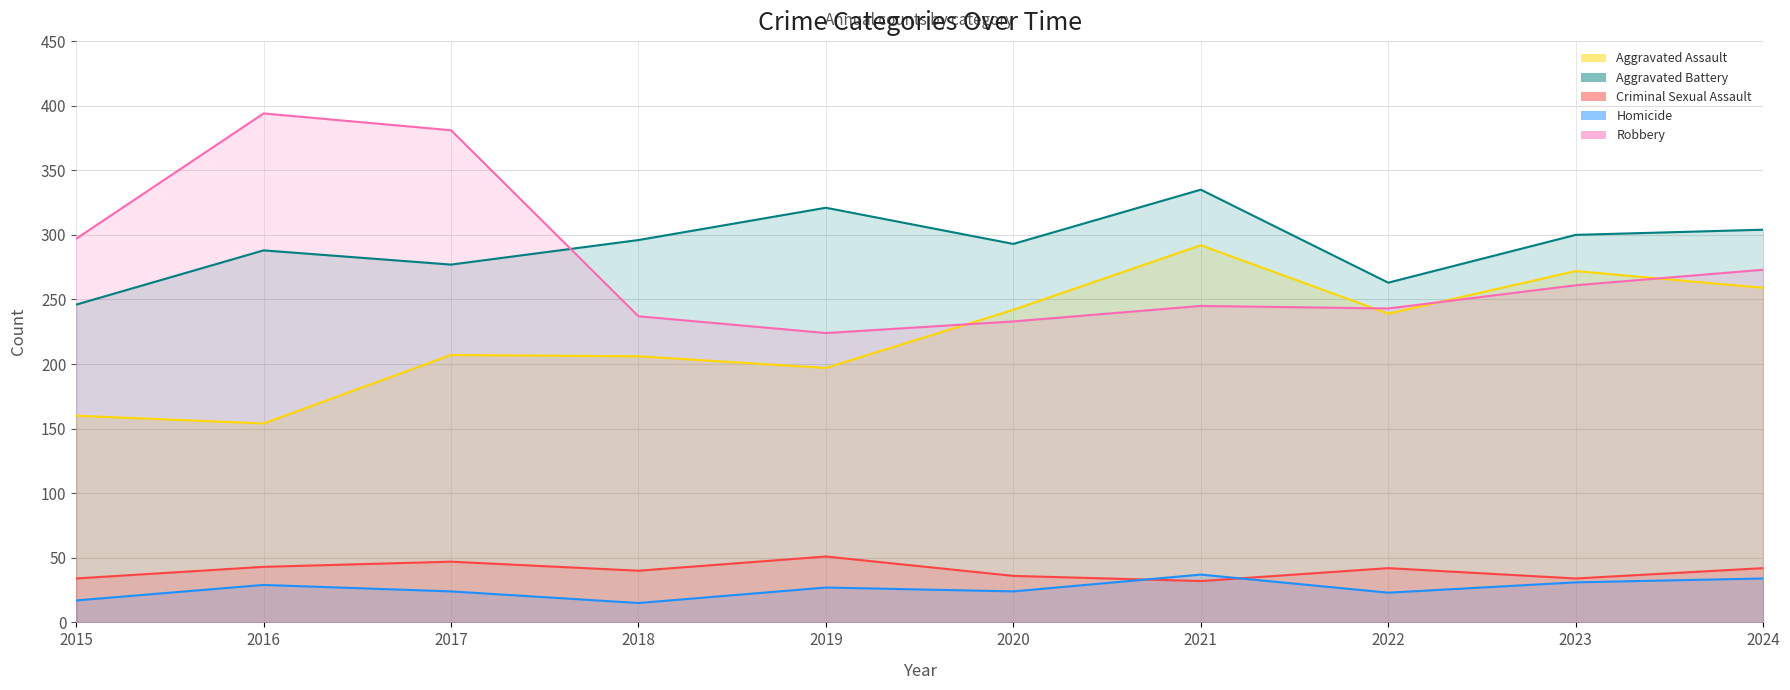

What is the value of the Criminal Sexual Assault point at the 8th from the left?

42